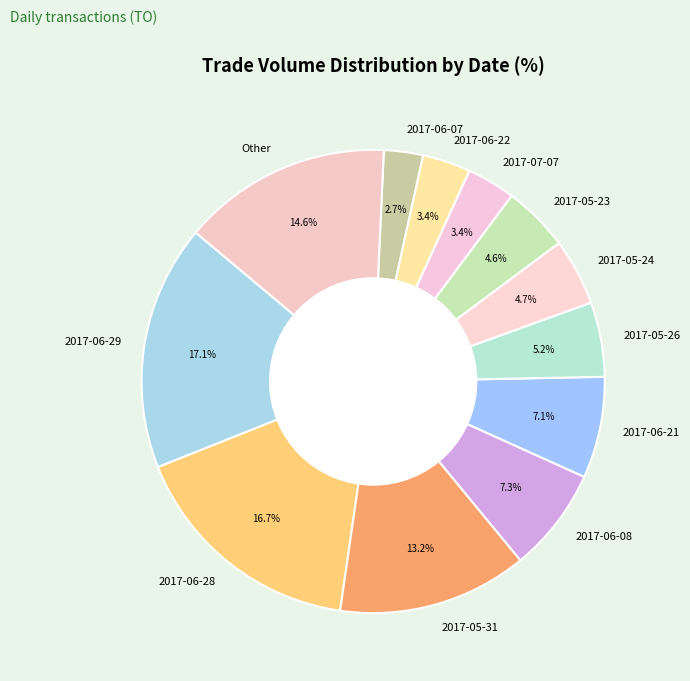

How many segments does this pie chart have?

12